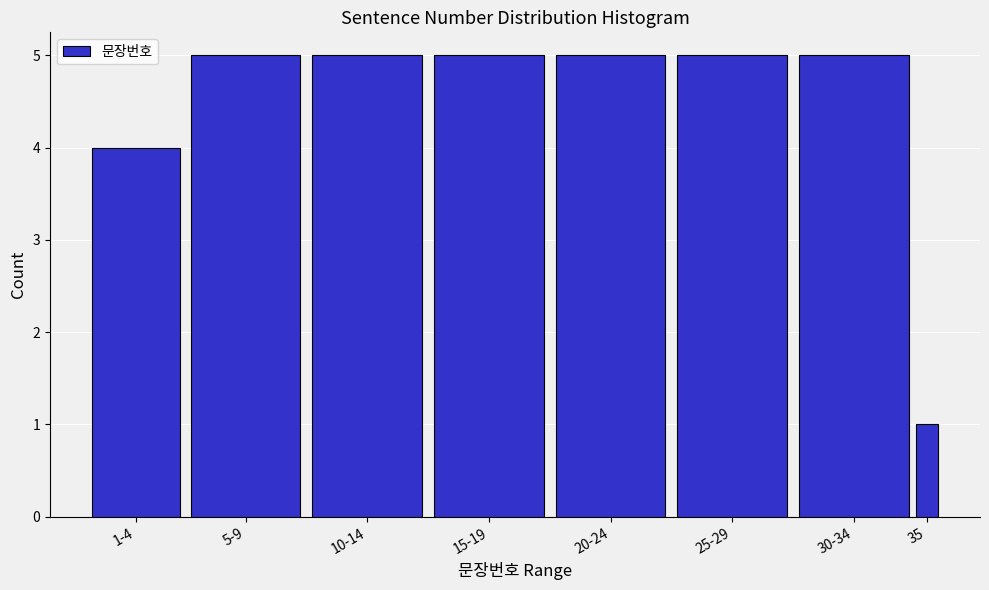

Reading left to right, list all the values displayed in this chart.

4	5	5	5	5	5	5	1